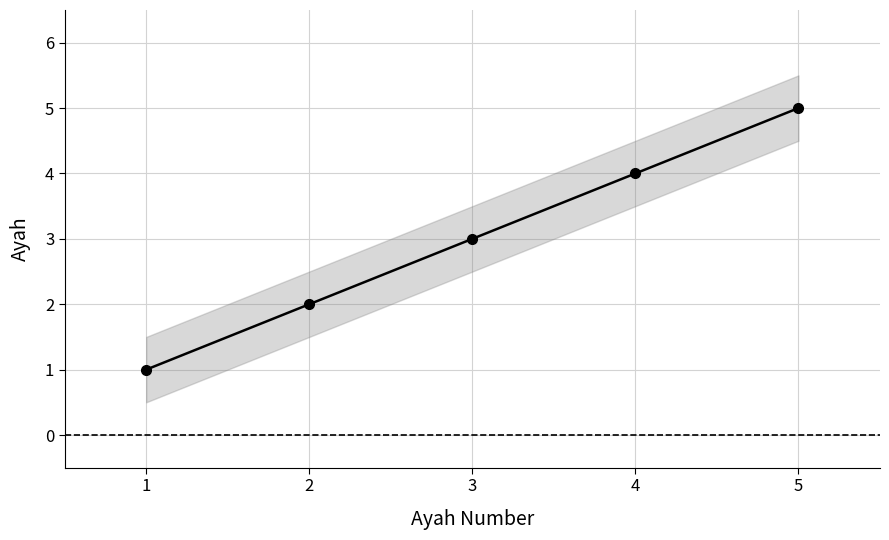

Reading left to right, what are all the values shown in this chart?

1=1	2=2	3=3	4=4	5=5